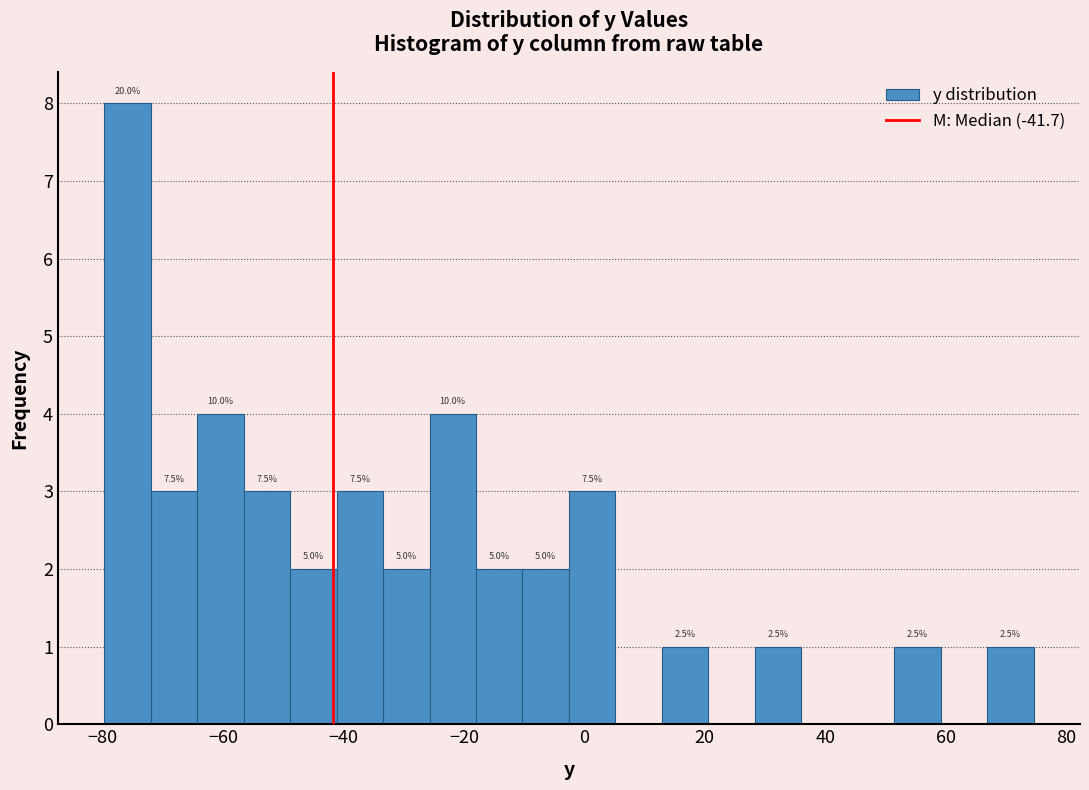

Around what value on the x-axis is the tallest bar? Give the approximate position of its centre, as read against the axis.

-76